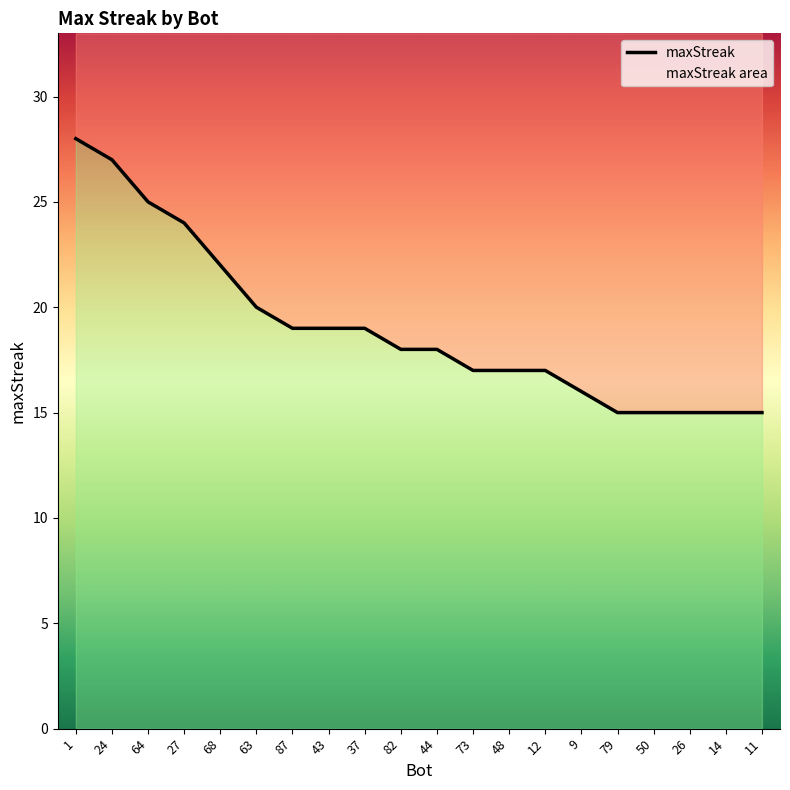

What is the sum of the values at 87 and 12?

36